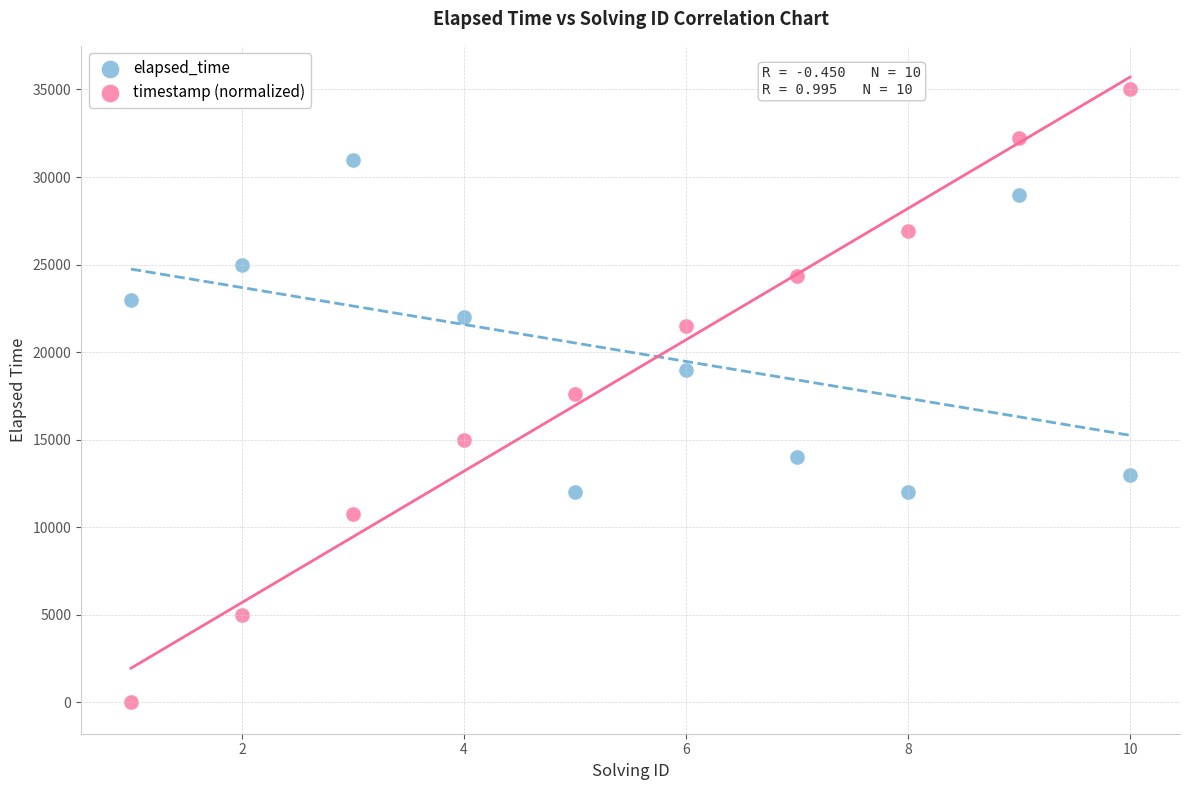

Across all data points, what is the range of X values (max minus min)?

9.0